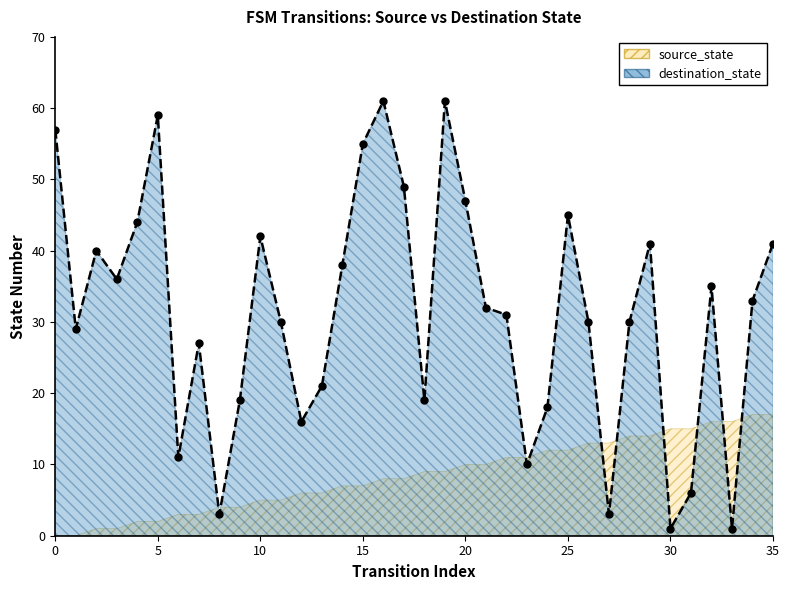

Does the chart display data point markers on the line(s)?

Yes